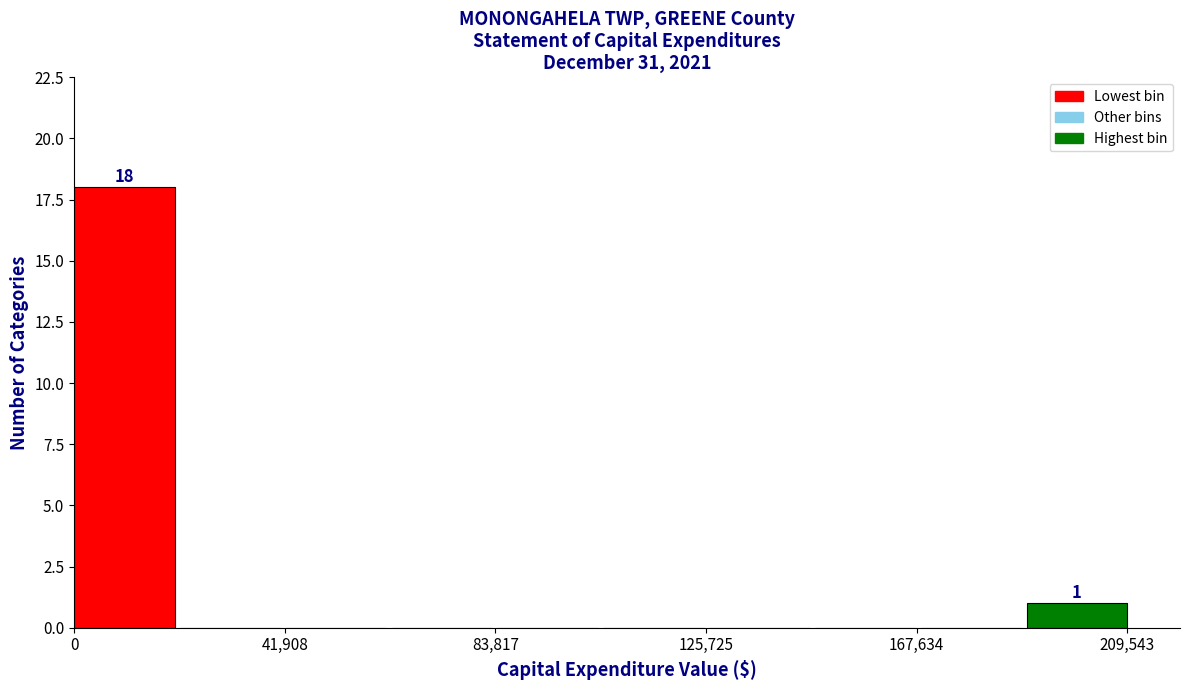

Which range on the x-axis has the tallest bar?

0 to 20000